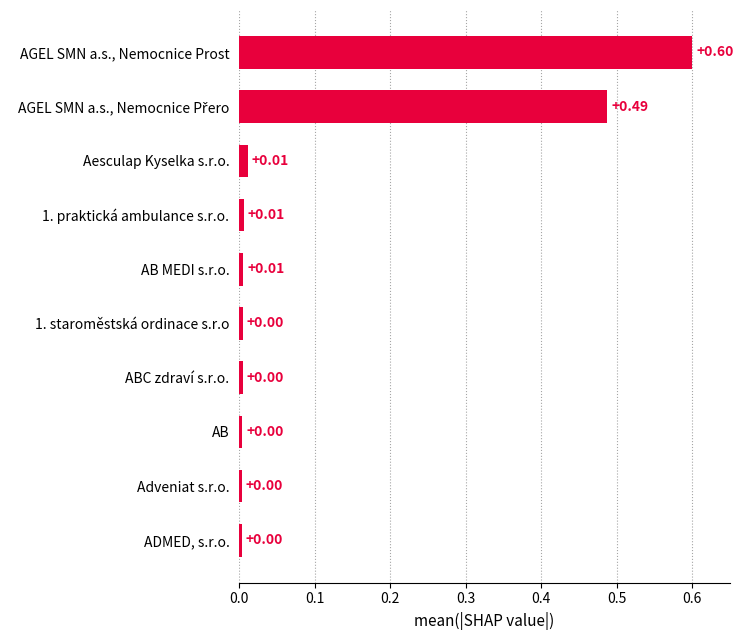

Between 1. staroměstská ordinace s.r.o and AB MEDI s.r.o., which is larger?

AB MEDI s.r.o.